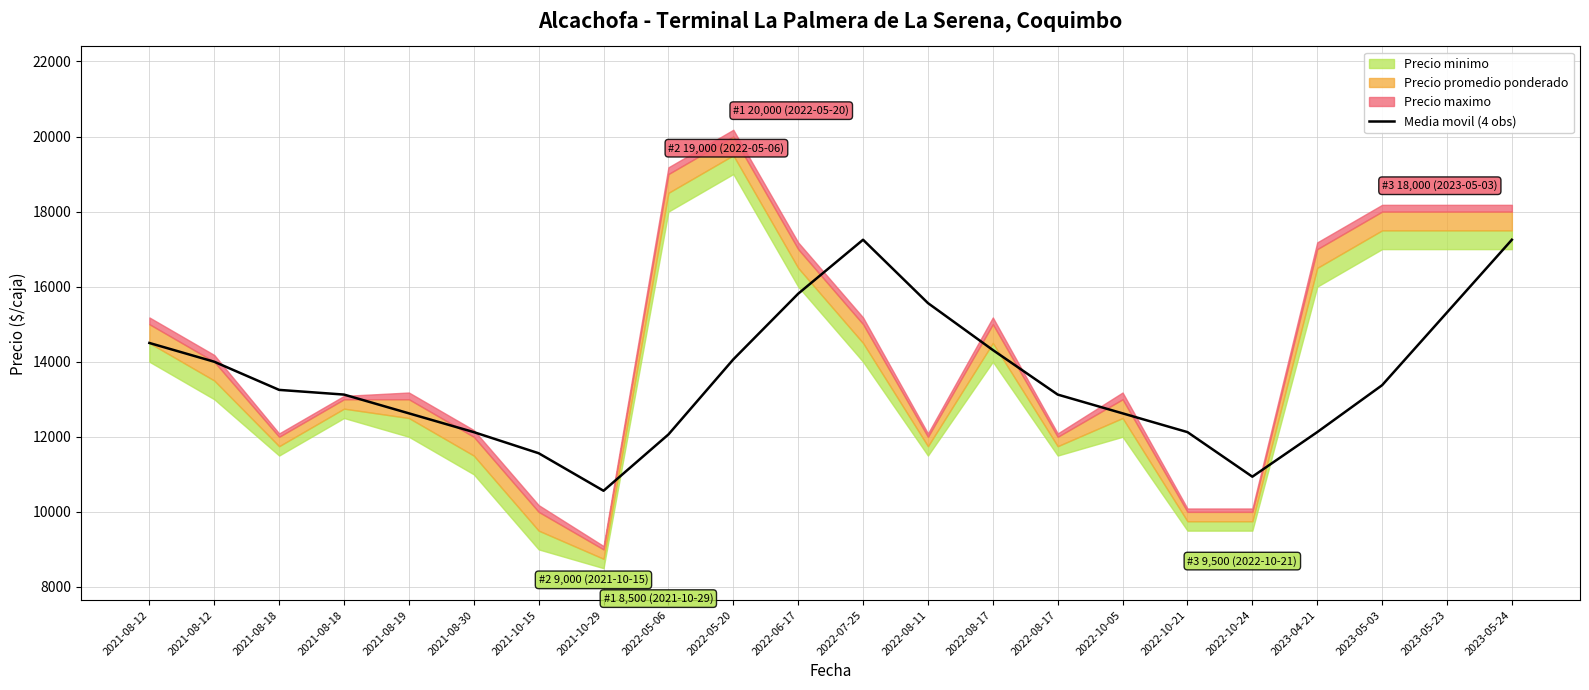

How many lines are shown in the chart?

1